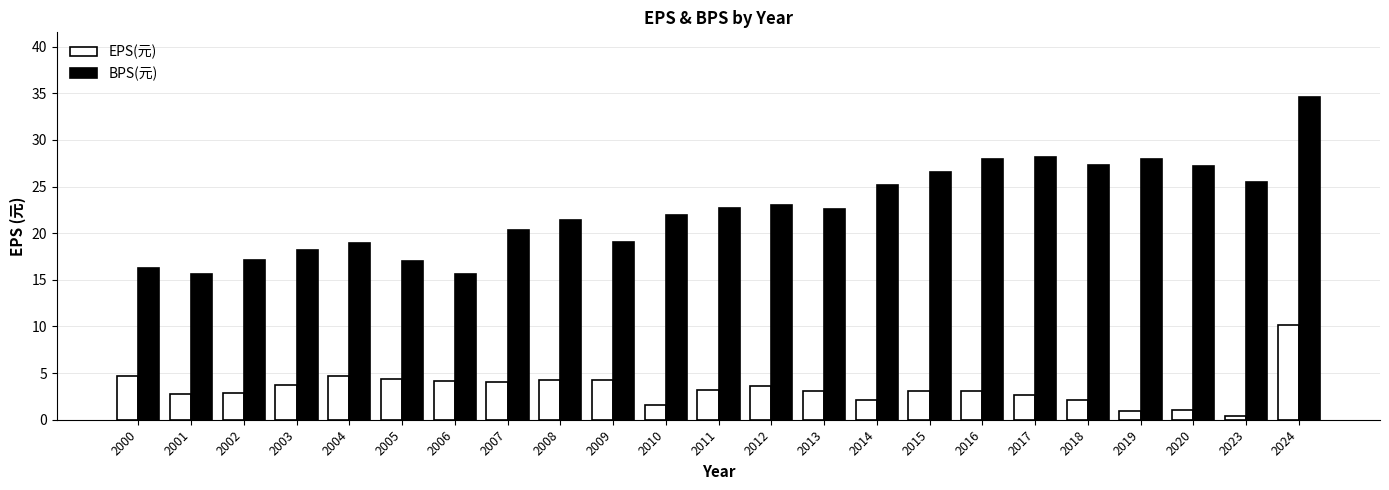

List the series in order of their overall mean, highest first.

BPS(元), EPS(元)